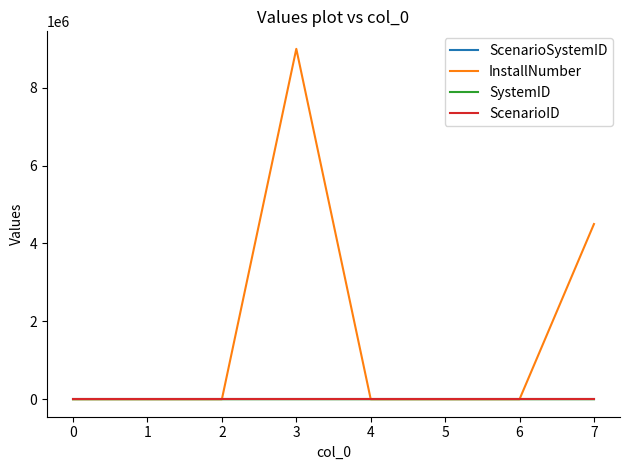

What is the minimum value shown in the chart?

1.0